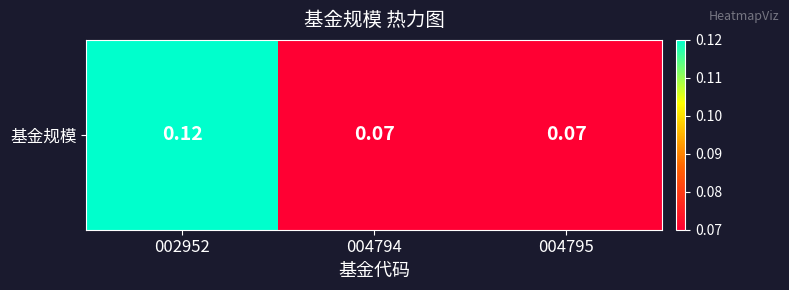

Between 002952 and 004795, which is larger?

002952